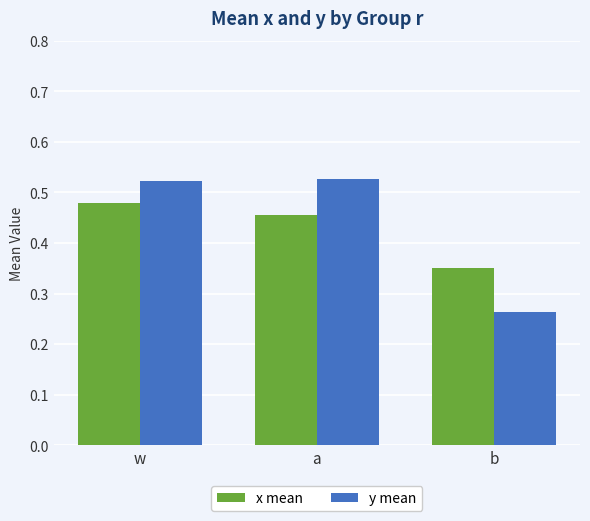

What is the sum of the x mean values at w and a?

0.9